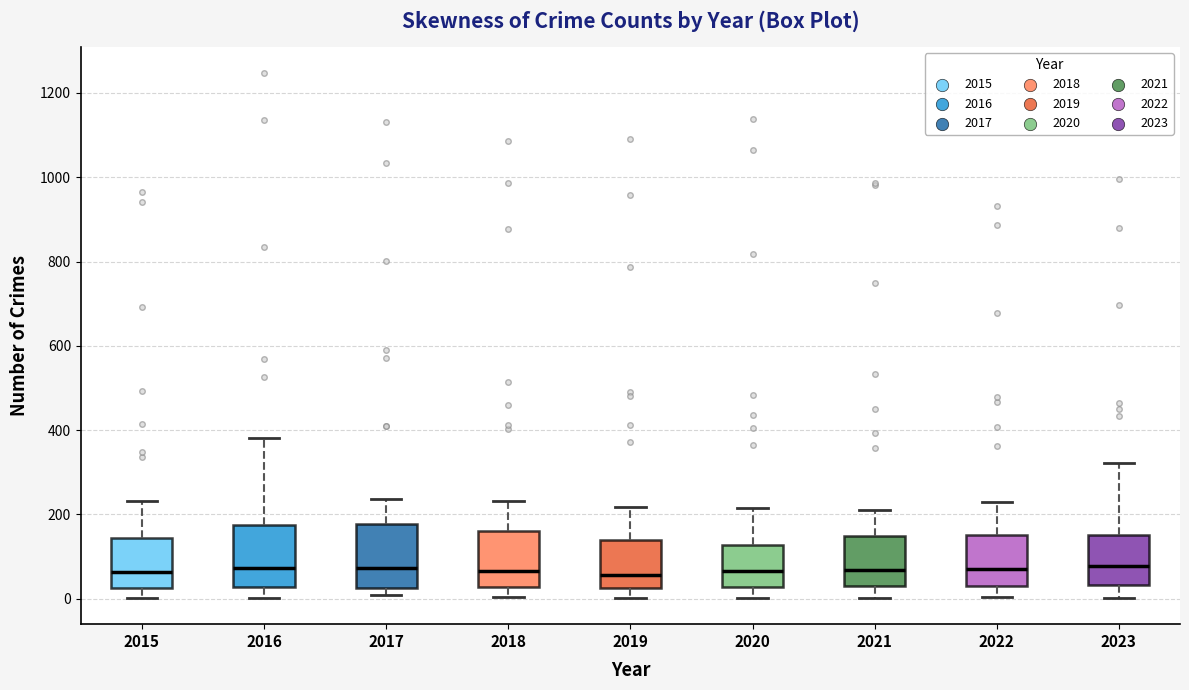

Reading left to right, read every box against the y-axis: the position of its median line, the range the box covers, and the ends of its whiskers. The values are not printed on the chart, so give them approximately, as read against the axis.

2015: median 60, box 20 to 140, whiskers 0 to 240
2016: median 80, box 20 to 180, whiskers 0 to 380
2017: median 80, box 20 to 180, whiskers 0 to 240
2018: median 60, box 20 to 160, whiskers 0 to 240
2019: median 60, box 20 to 140, whiskers 0 to 220
2020: median 60, box 20 to 120, whiskers 0 to 220
2021: median 60, box 40 to 140, whiskers 0 to 220
2022: median 80, box 40 to 160, whiskers 0 to 220
2023: median 80, box 40 to 160, whiskers 0 to 320